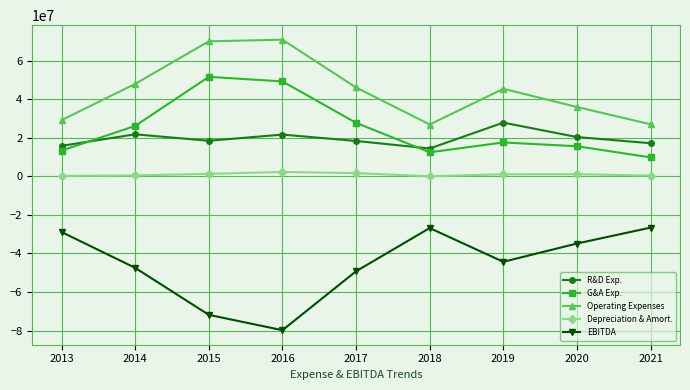

What is the lowest value of the R&D Exp. series?

14425000